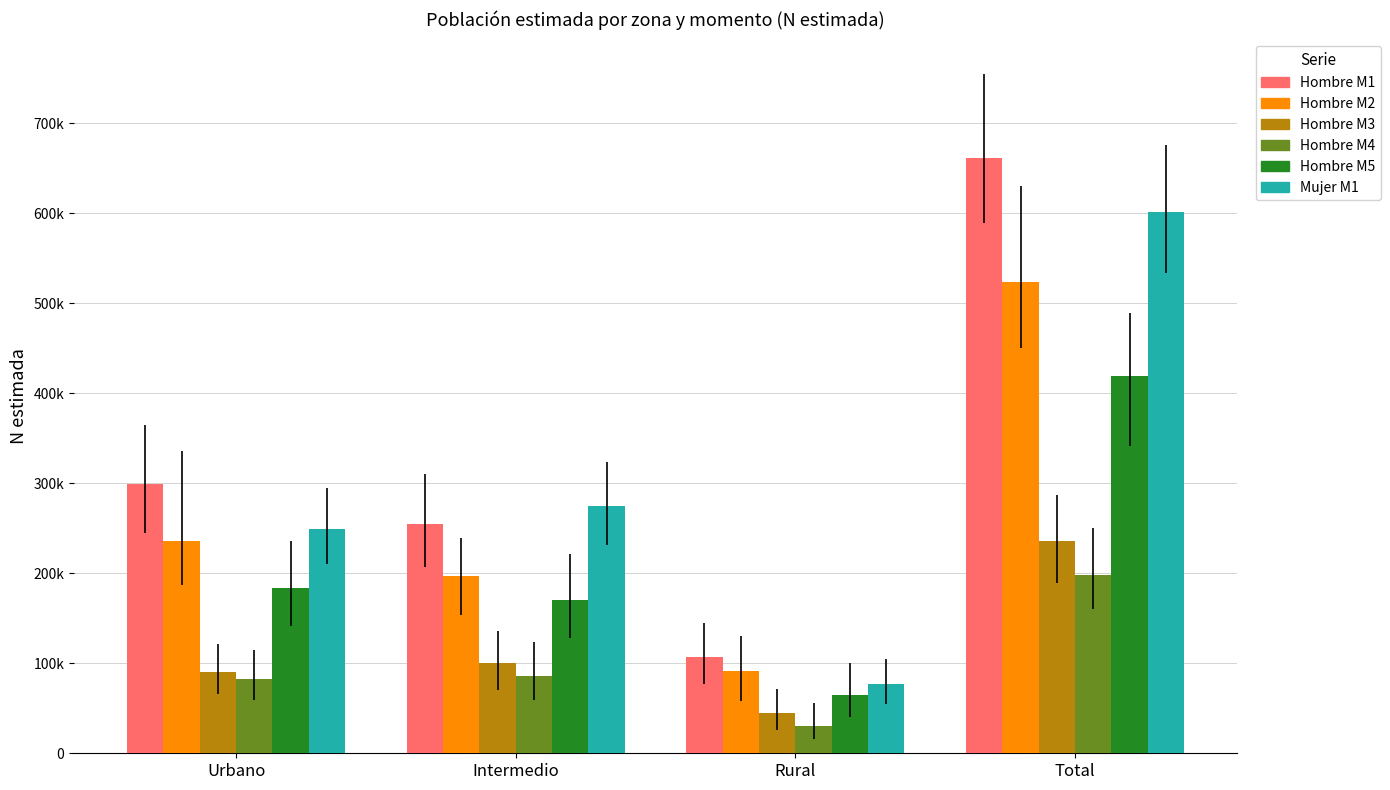

What is the difference between the highest and lowest values at Urbano?

216376